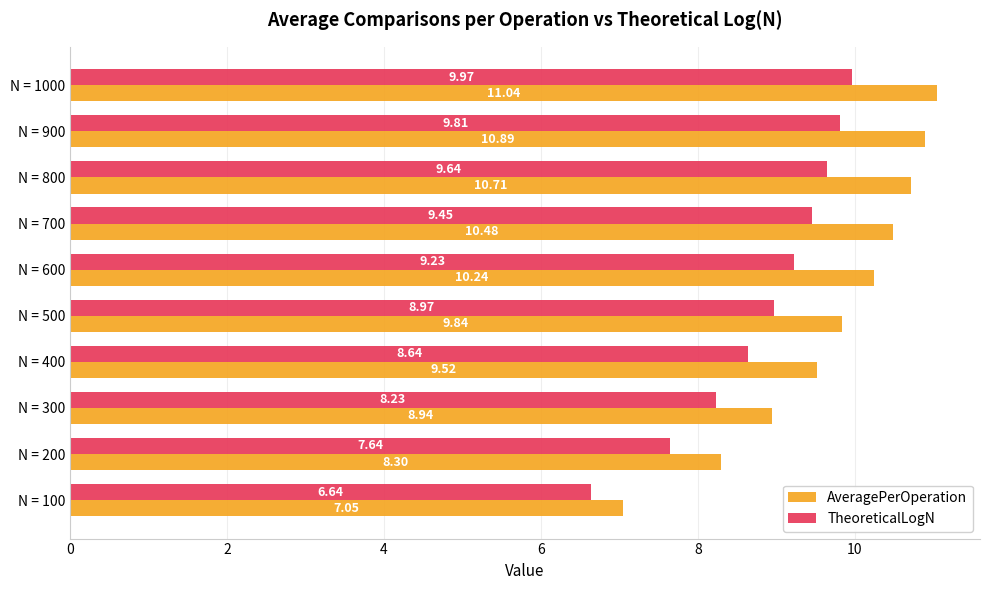

What is the sum of all TheoreticalLogN values?

88.2